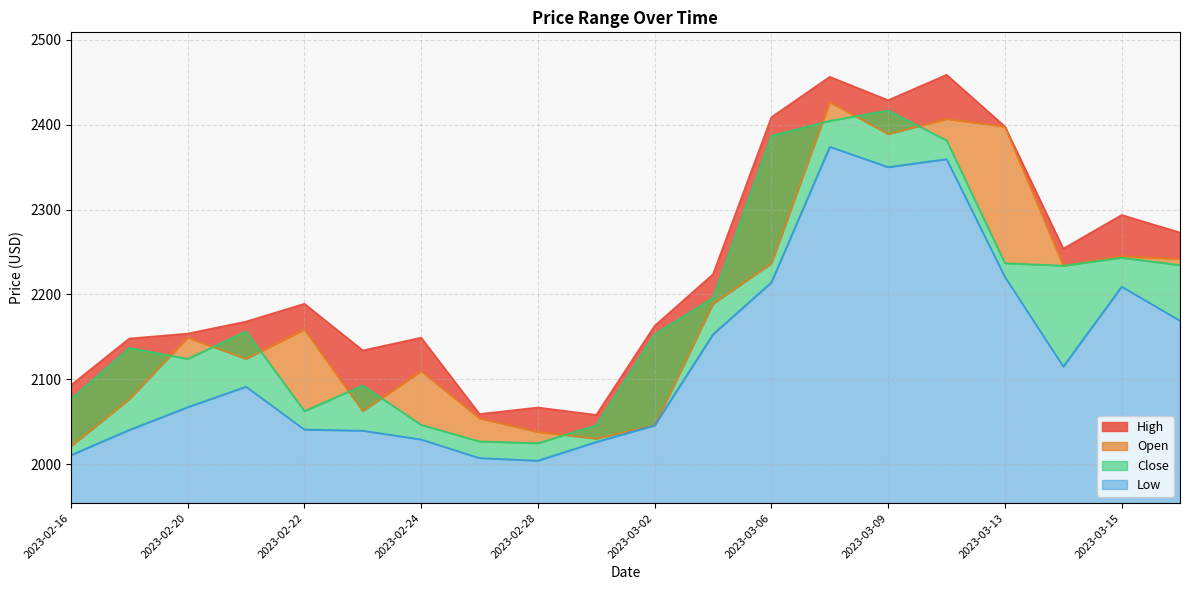

What is the lowest value of the Open series?

2021.0